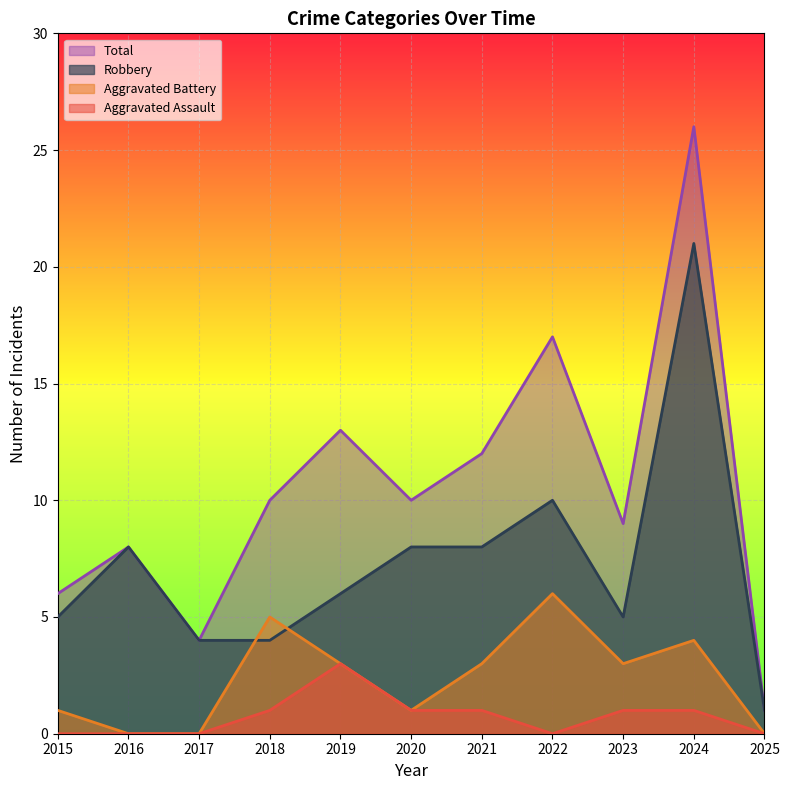

How many interior local valleys does the Total series have?

3